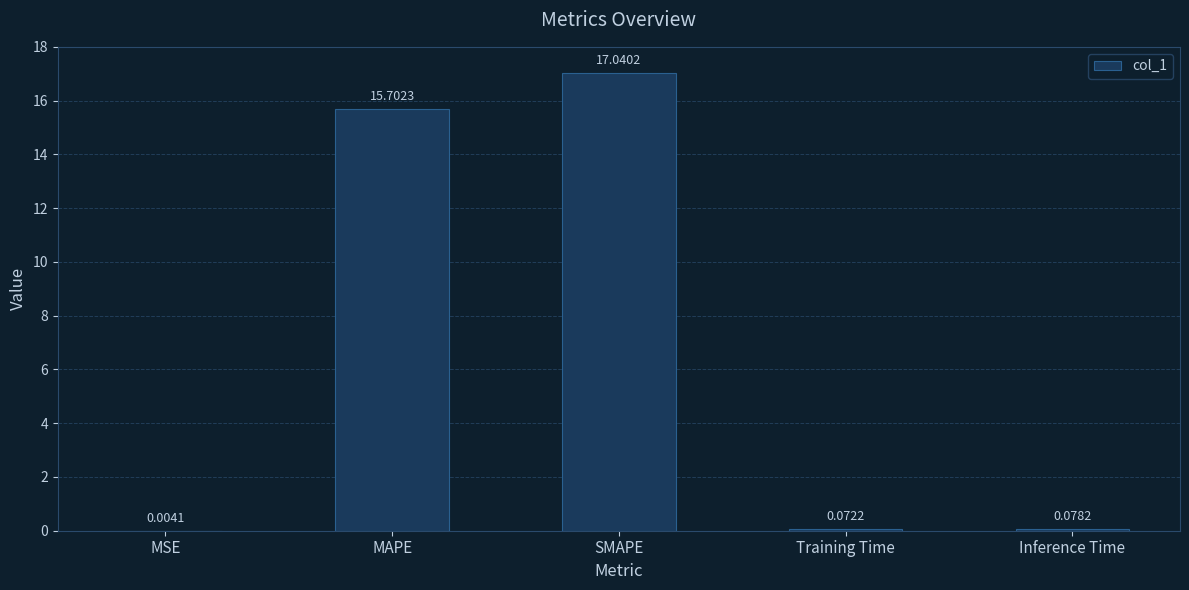

What is the maximum value shown in the chart?

17.0